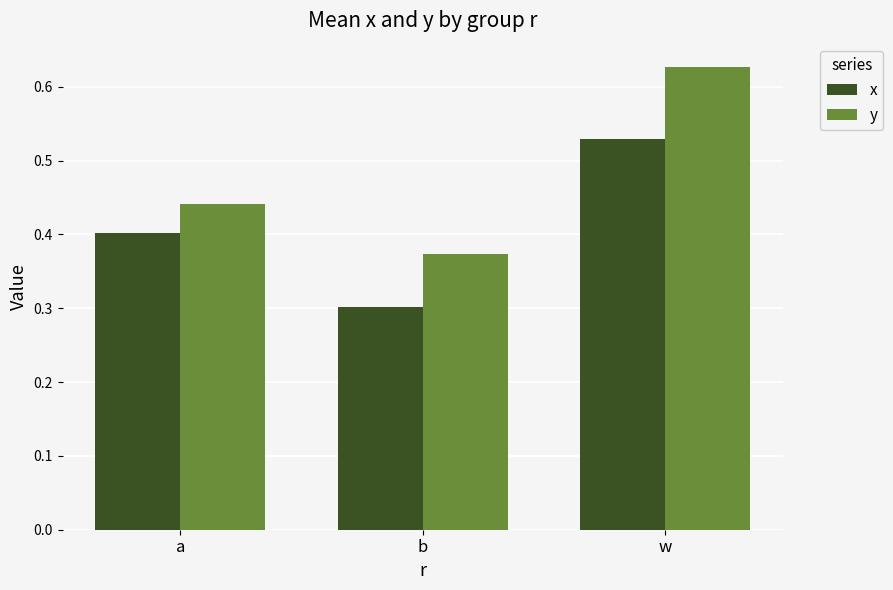

True or false: y has a value of 1.0 at w.

False